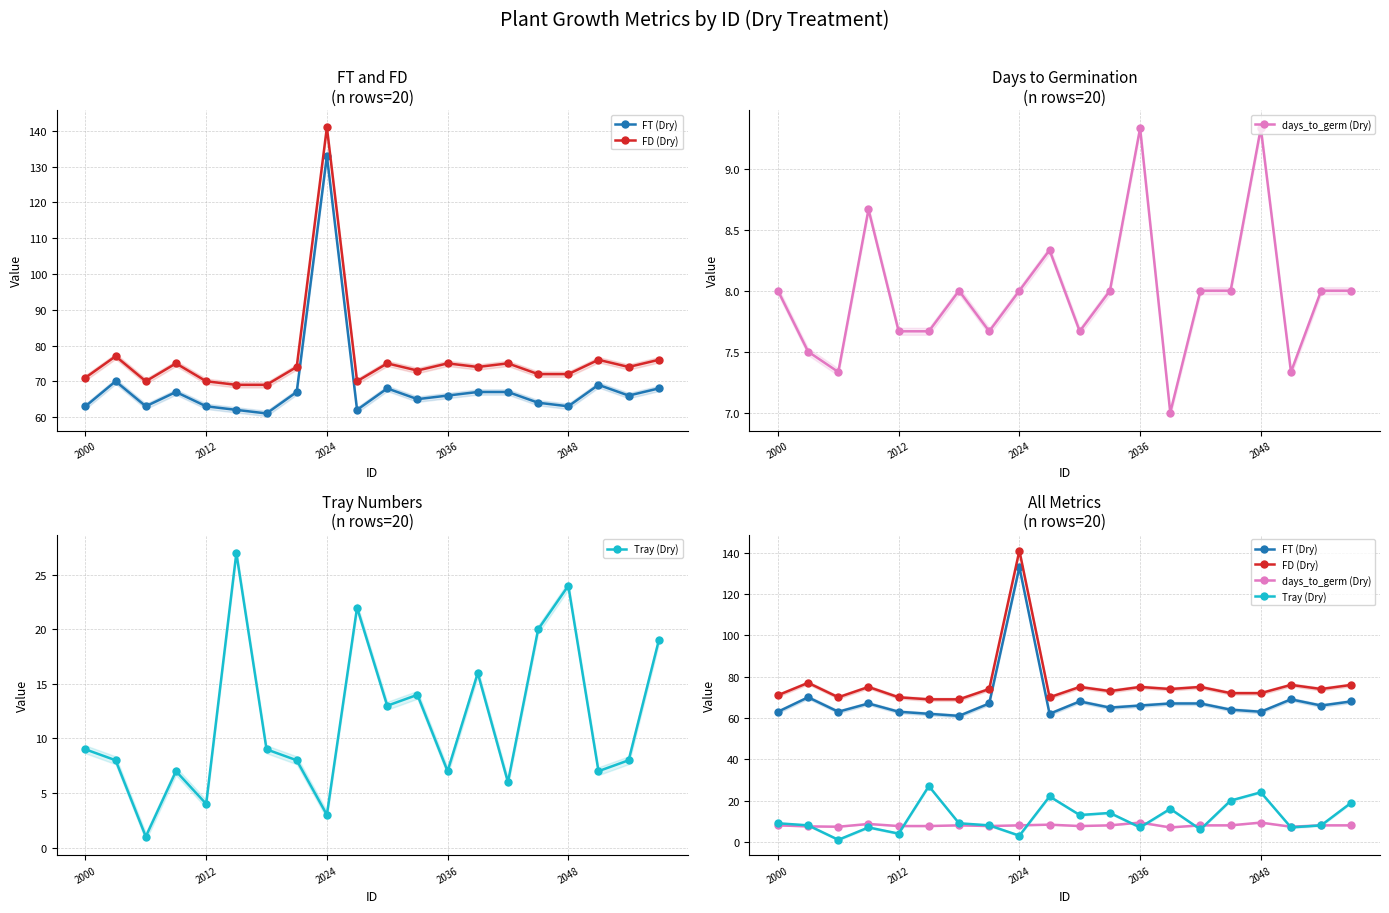

True or false: FT (Dry) and Tray (Dry) cross at least once.

False